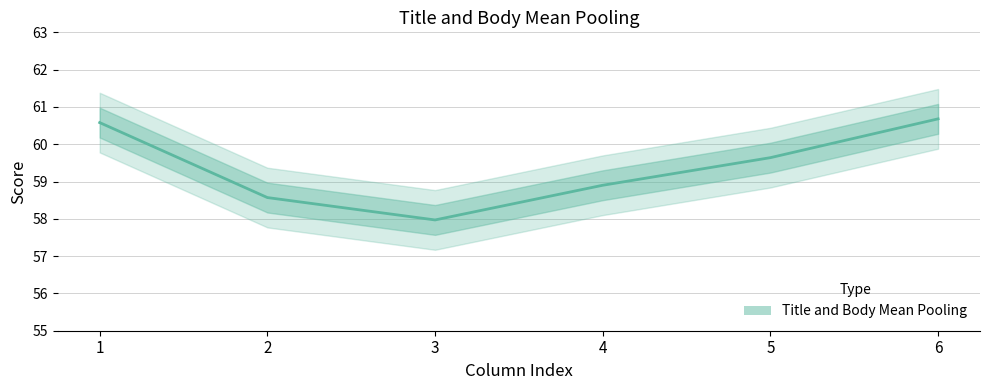

Is this an area chart (filled region under the line)?

No